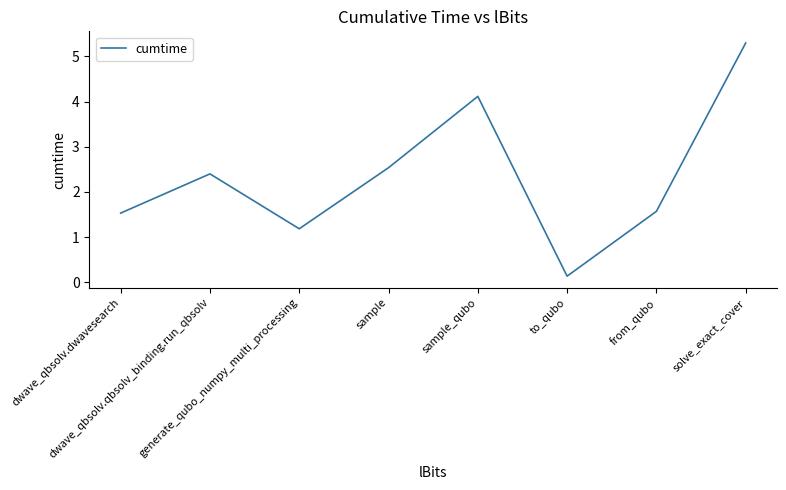

True or false: the data has more than 1 interior local peaks.

True